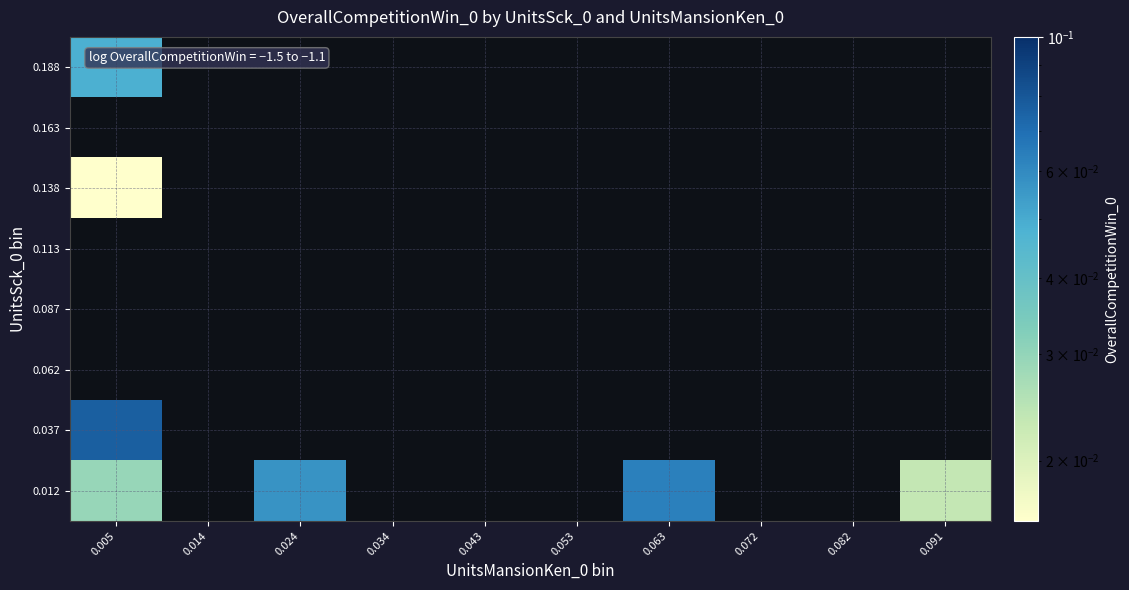

How many categories are shown in the chart?

10